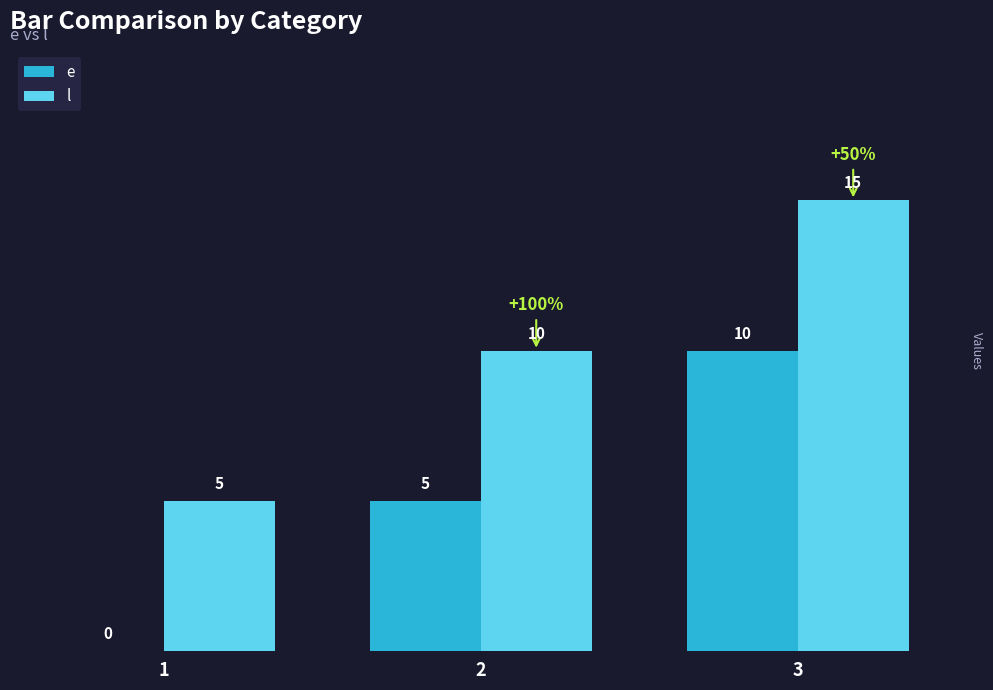

Read the l value at 2.

10